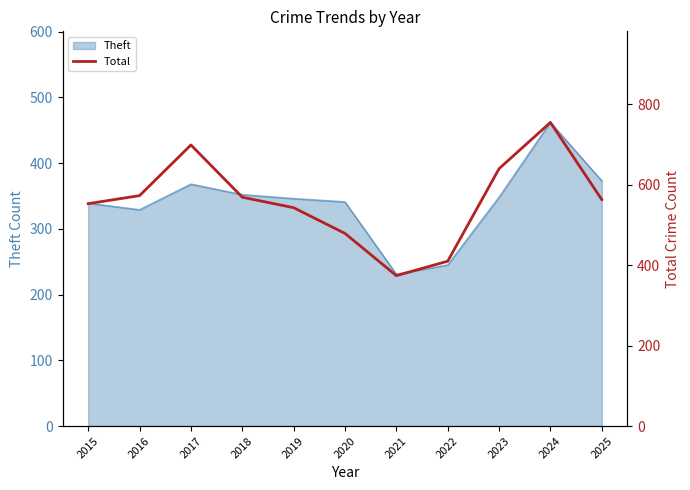

The chart shows a value of 388 at 2024. True or false?

False